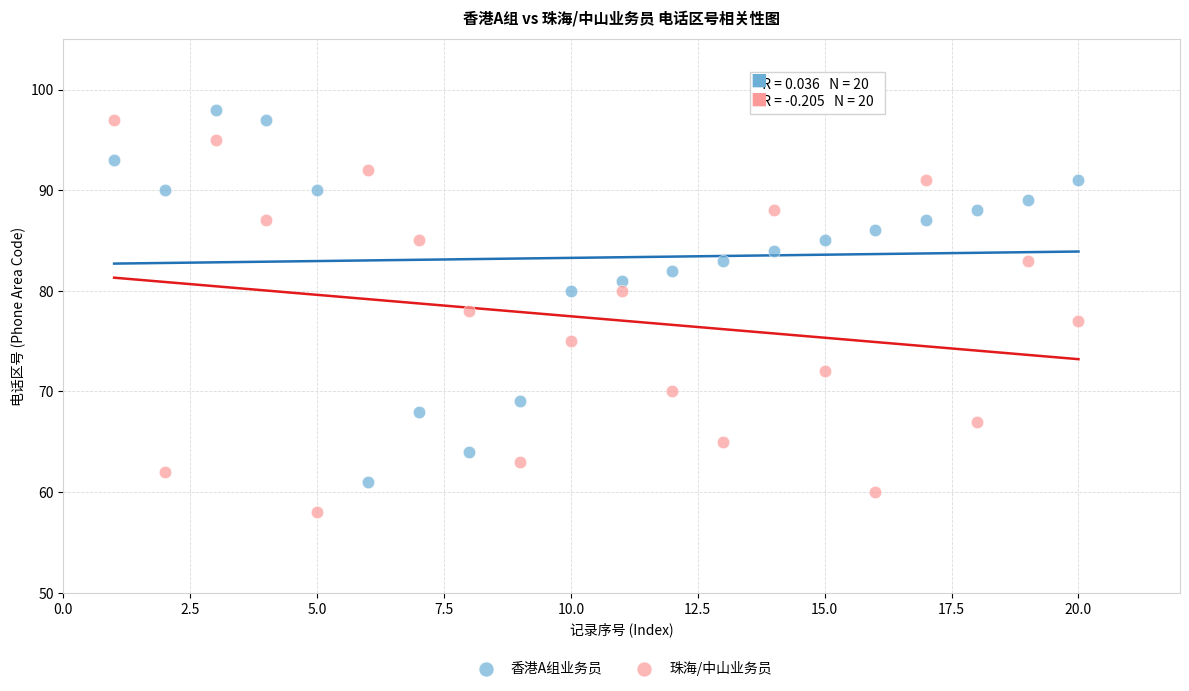

Which series contains the lowest Y value?

珠海/中山业务员